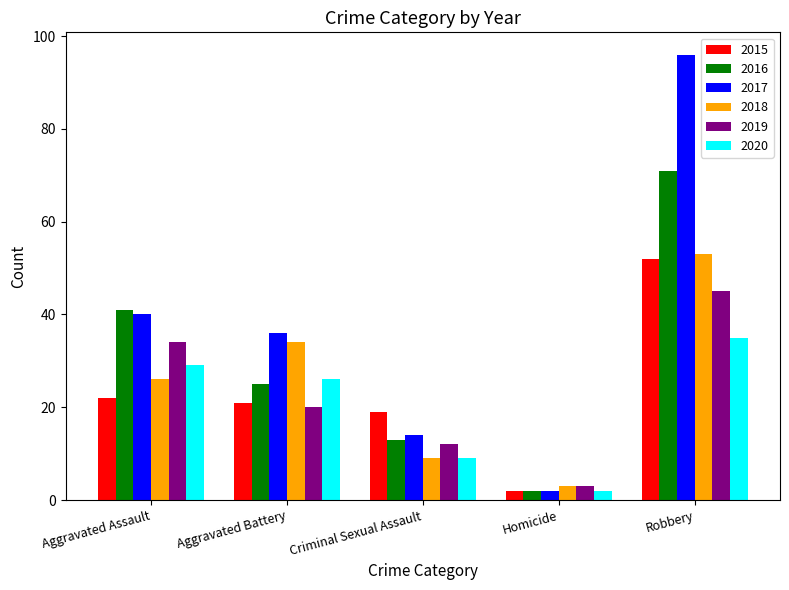

True or false: 2015 has a value of 21 at Aggravated Battery.

True